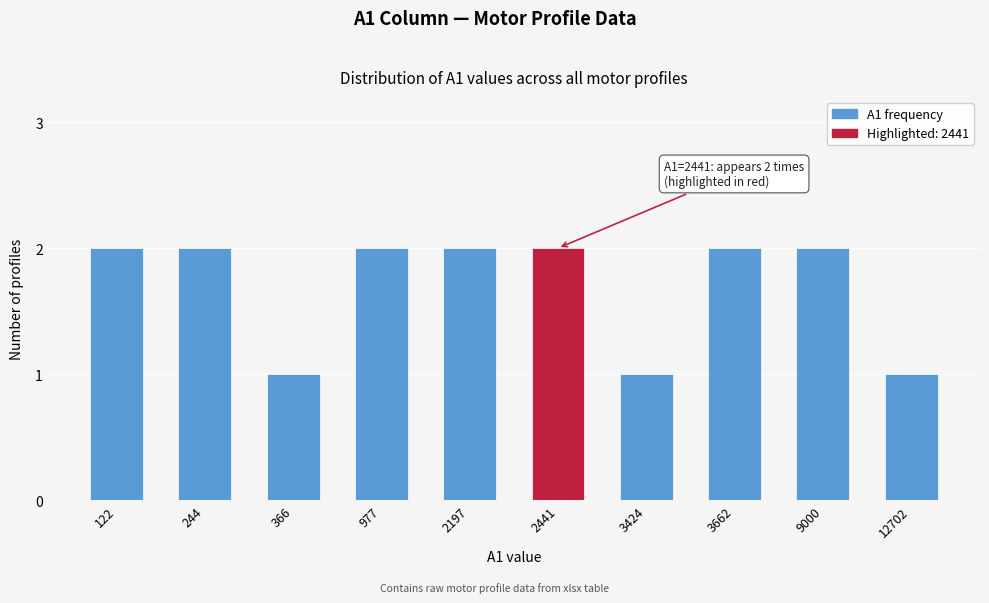

Reading right to left, extract all data points from this chart.

1	2	2	1	2	2	2	1	2	2